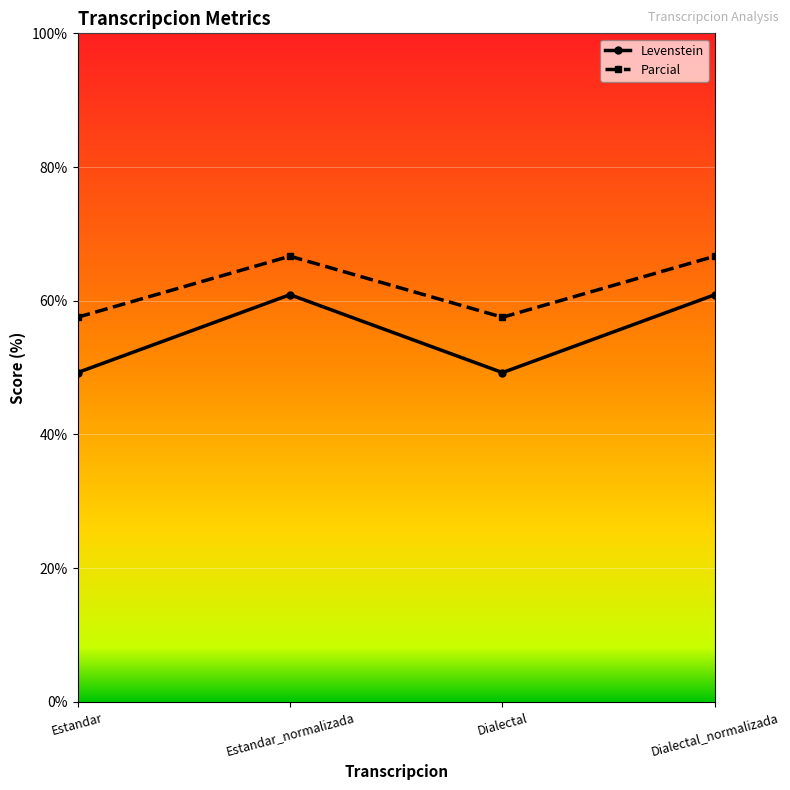

At how many categories does at least one series exceed 50?

4